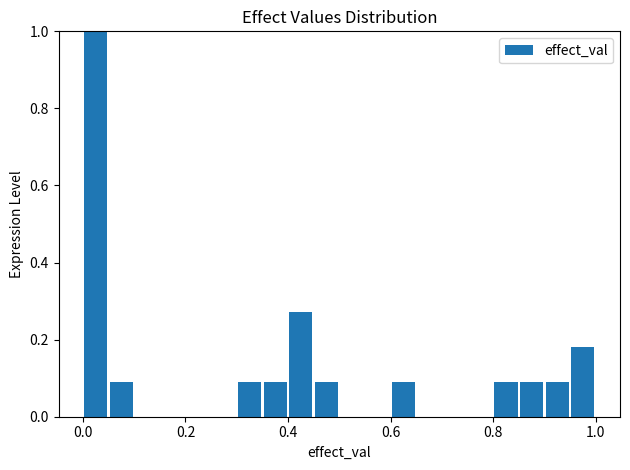

Read against the x-axis, roughly where is the centre of the tallest bar?

0.02